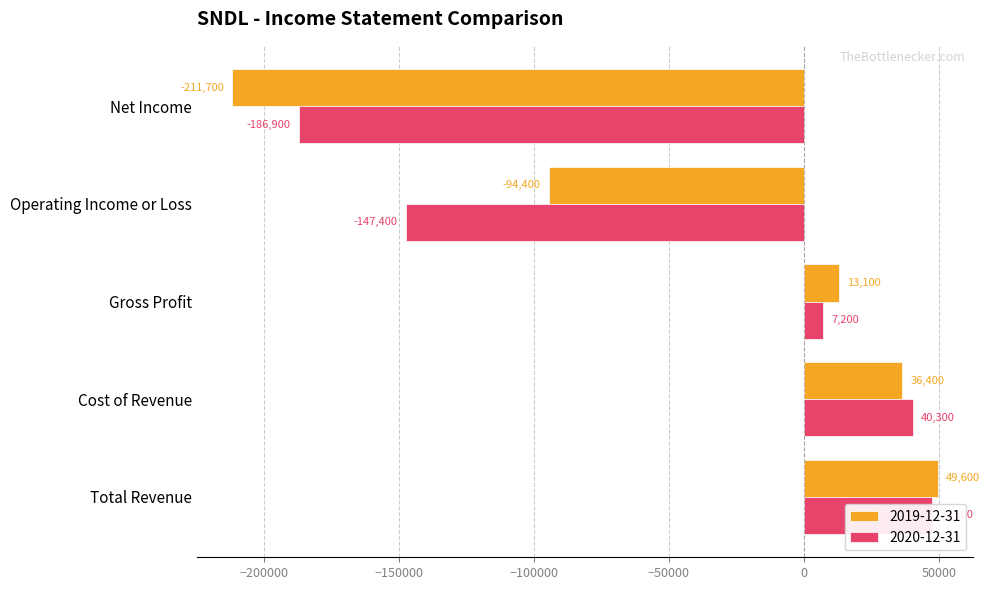

Reading right to left, list all the values displayed in this chart.

2019-12-31: -211700	-94400	13100	36400	49600
2020-12-31: -186900	-147400	7200	40300	47500